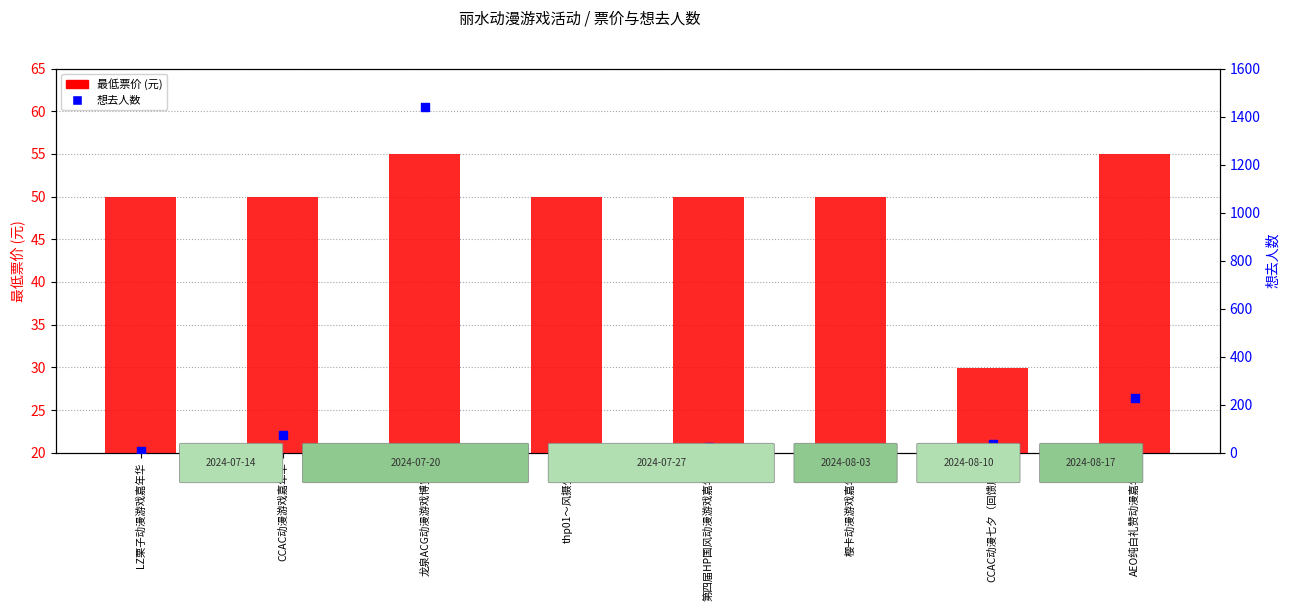

At which category is the sum across all series the highest?

龙泉ACG动漫游戏博览会